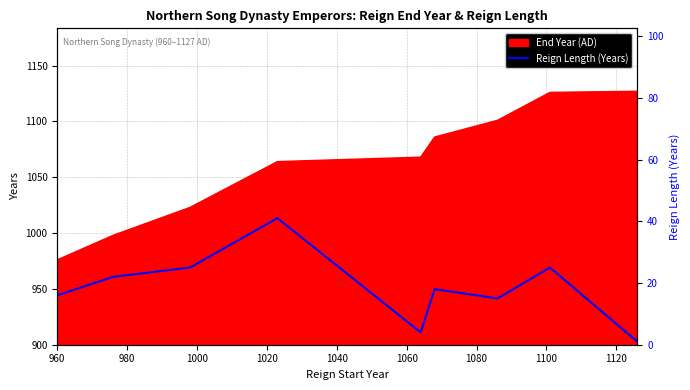

Reading right to left, transcribe all the data shown in this chart.

1	25	15	18	4	41	25	22	16